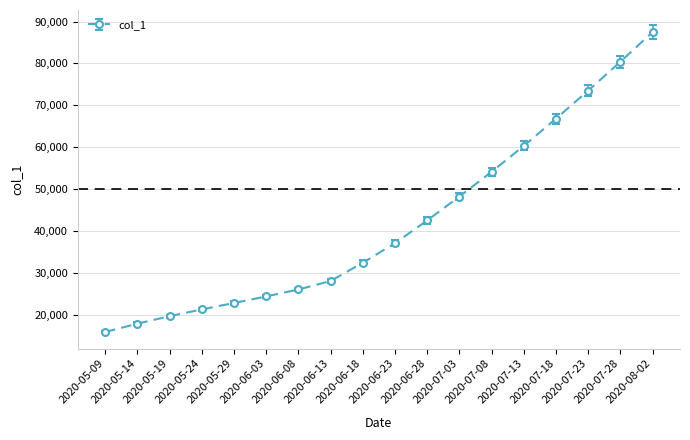

How many data points does each series have?

18